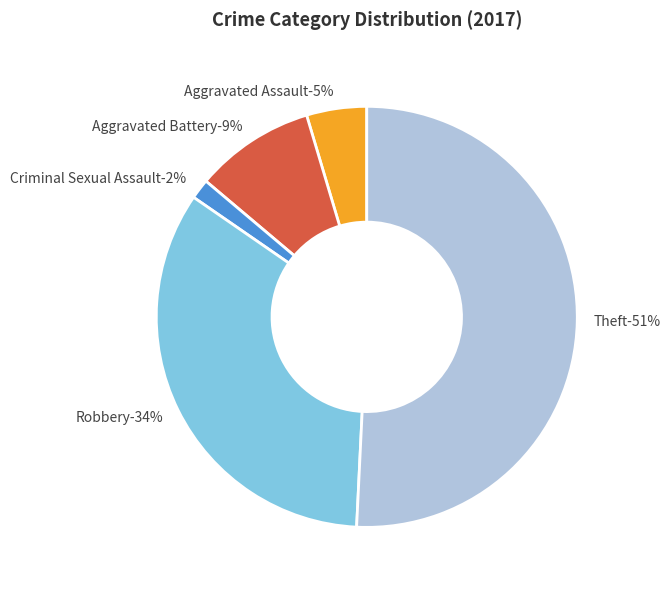

Which slice is the smallest?

Criminal Sexual Assault